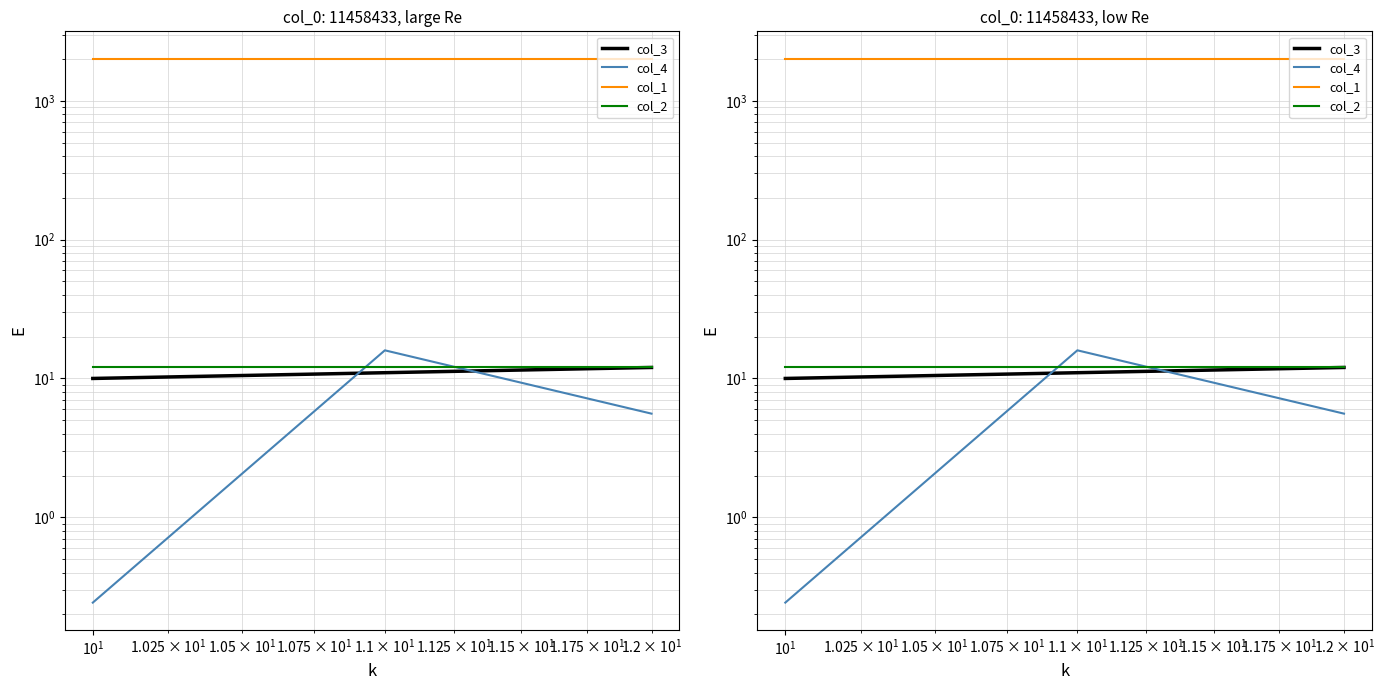

Does the chart display data point markers on the line(s)?

No